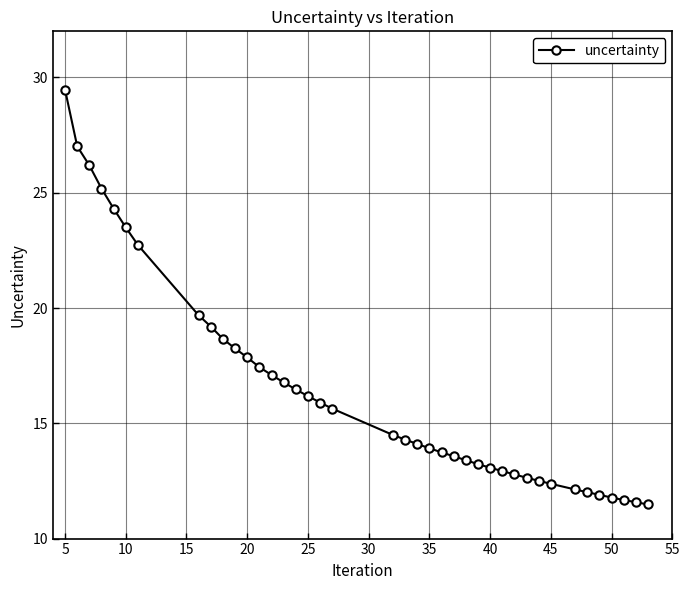

What is the average value?

16.4